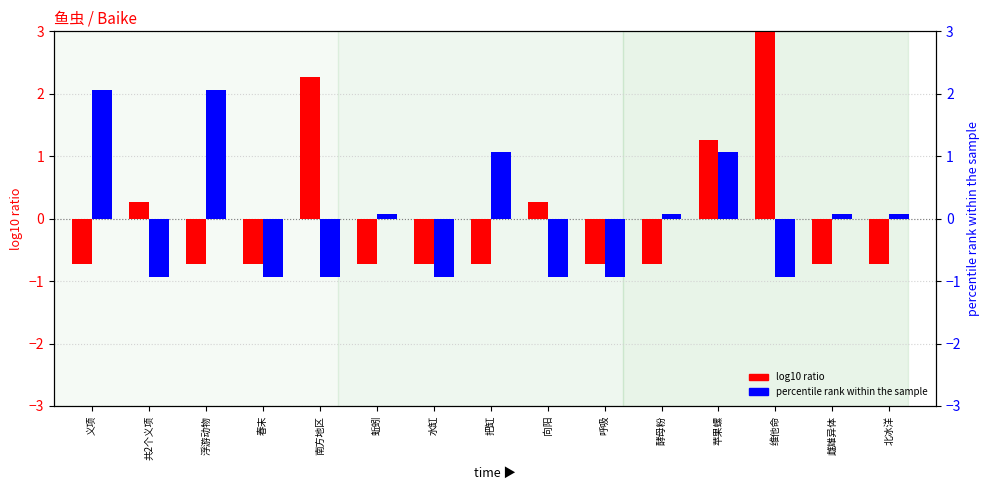

How many values in the percentile rank within the sample series are below 0?

7